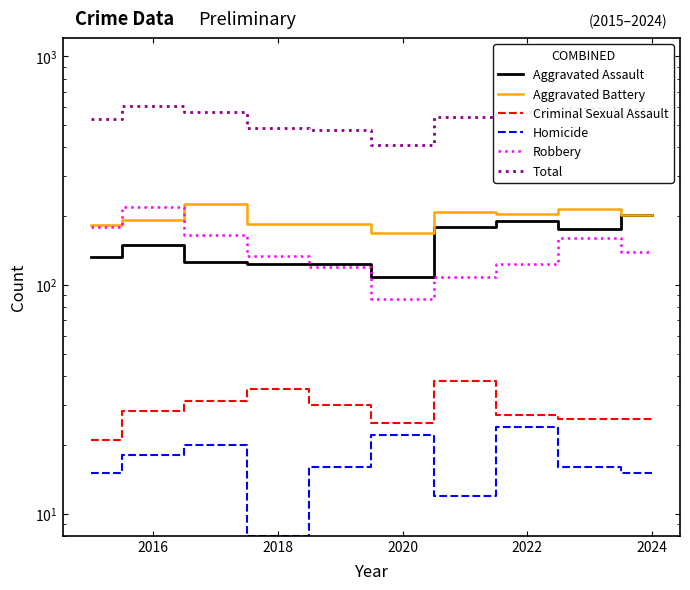

The value of Homicide at 2014 is 24. True or false?

False